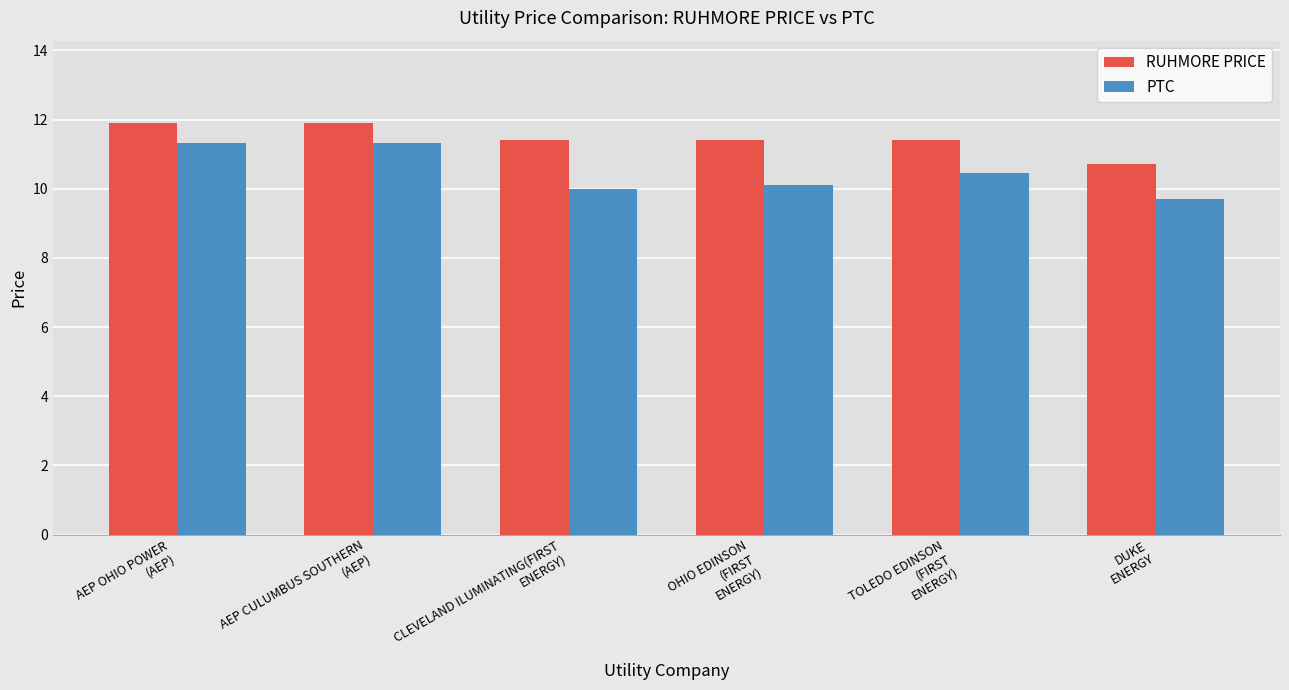

Where does the PTC series first go above 10?

AEP OHIO POWER
(AEP)